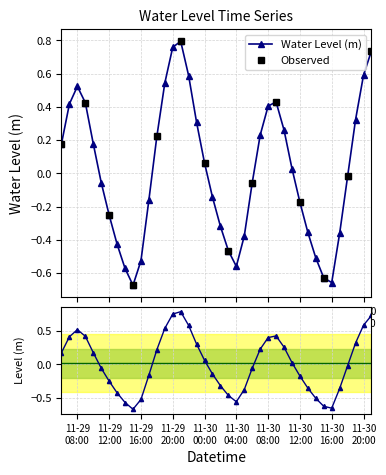

How many values are below zero?

20